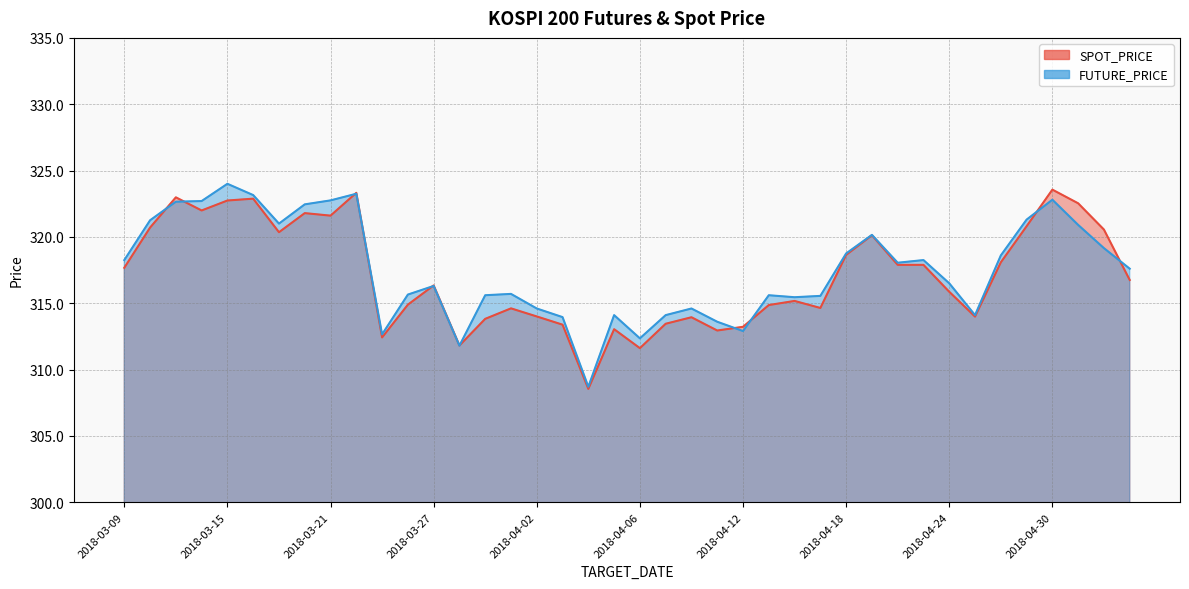

What are all the series names shown in the legend?

SPOT_PRICE, FUTURE_PRICE